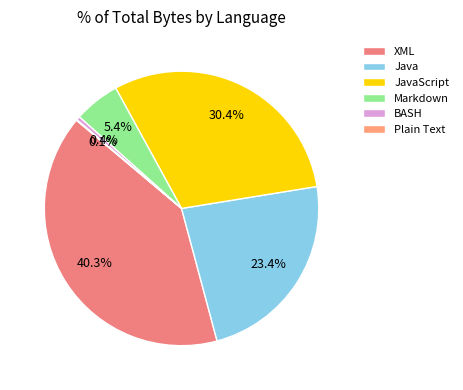

Count the number of slices in the pie.

6